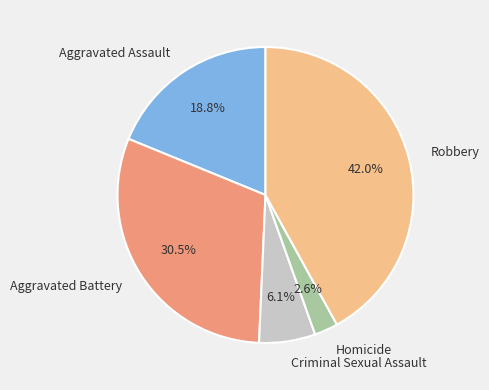

To the nearest percent, what portion does Criminal Sexual Assault represent?

6%